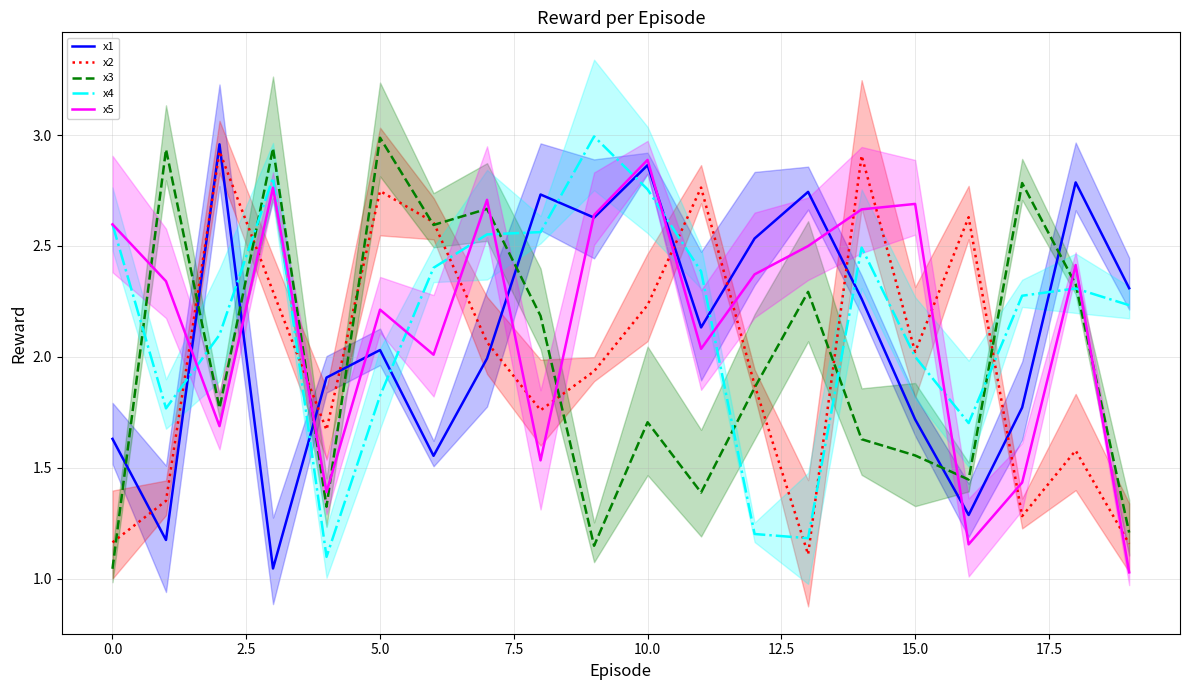

Does the chart display data point markers on the line(s)?

No